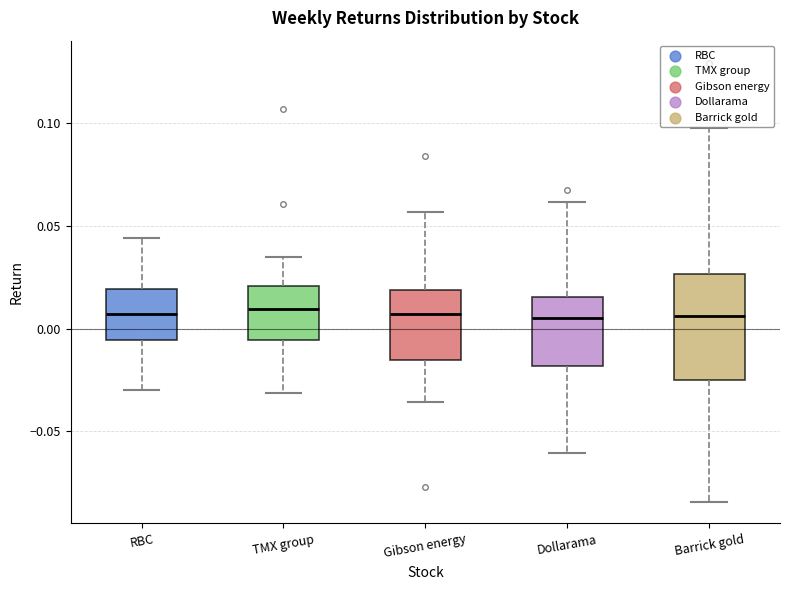

Reading left to right, read every box against the y-axis: the position of its median line, the range the box covers, and the ends of its whiskers. The values are not printed on the chart, so give them approximately, as read against the axis.

RBC: median 0.005, box -0.005 to 0.020, whiskers -0.030 to 0.045
TMX group: median 0.010, box -0.005 to 0.020, whiskers -0.030 to 0.035
Gibson energy: median 0.005, box -0.015 to 0.020, whiskers -0.035 to 0.055
Dollarama: median 0.005, box -0.020 to 0.015, whiskers -0.060 to 0.060
Barrick gold: median 0.005, box -0.025 to 0.025, whiskers -0.085 to 0.100